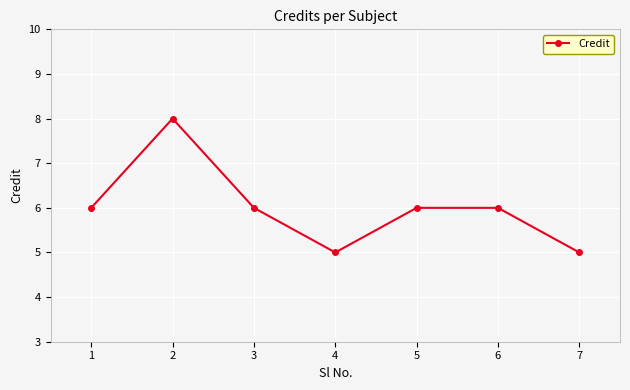

What is the ratio of the value at 6 to the value at 5?

1.0